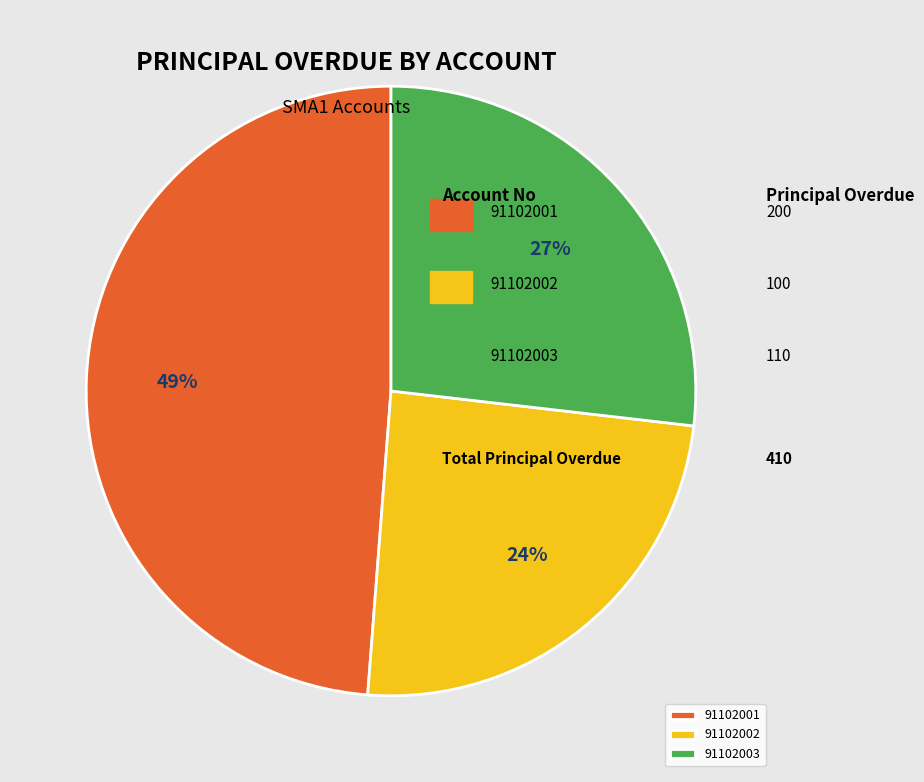

Rank the categories by value from lowest to highest.

91102002, 91102003, 91102001